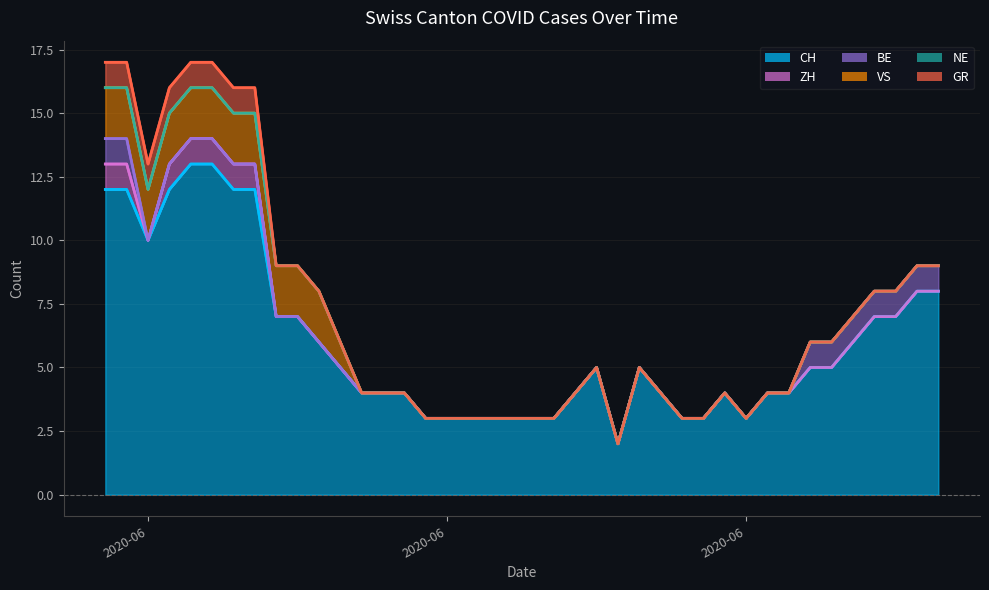

How many categories are shown in the chart?

40